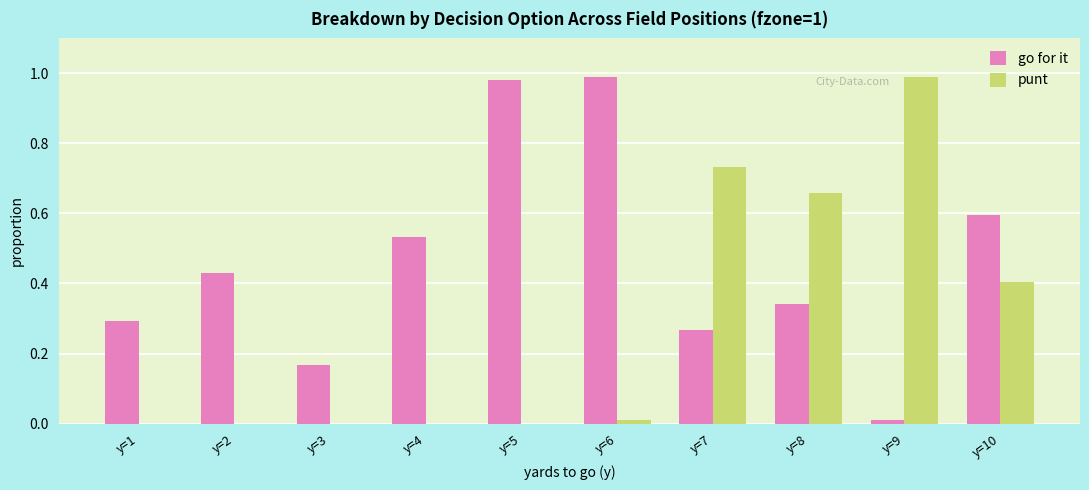

How many groups of bars are there?

10